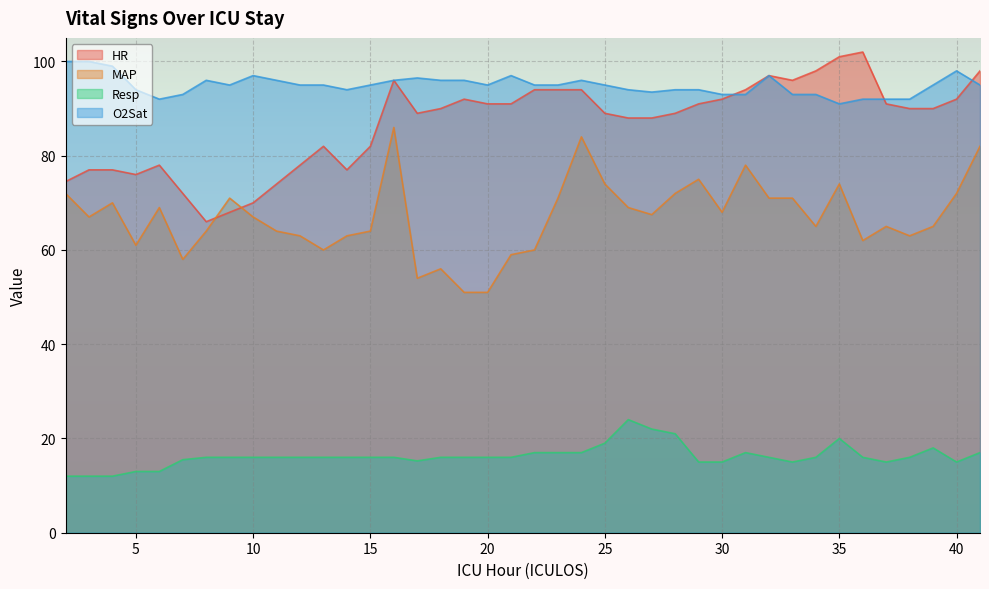

Reading left to right, what are all the values shown in this chart?

HR: 74.5	77.0	77.0	76.0	78.0	72.0	66.0	68.0	70.0	74.0	78.0	82.0	77.0	82.0	96.0	89.0	90.0	92.0	91.0	91.0	94.0	94.0	94.0	89.0	88.0	88.0	89.0	91.0	92.0	94.0	97.0	96.0	98.0	101.0	102.0	91.0	90.0	90.0	92.0	98.0
MAP: 72.0	67.0	70.0	61.0	69.0	58.0	64.0	71.0	67.0	64.0	63.0	60.0	63.0	64.0	86.0	54.0	56.0	51.0	51.0	59.0	60.0	71.0	84.0	74.0	69.0	67.5	72.0	75.0	68.0	78.0	71.0	71.0	65.0	74.0	62.0	65.0	63.0	65.0	72.0	82.0
Resp: 12.0	12.0	12.0	13.0	13.0	15.5	16.0	16.0	16.0	16.0	16.0	16.0	16.0	16.0	16.0	15.2	16.0	16.0	16.0	16.0	17.0	17.0	17.0	19.0	24.0	22.0	21.0	15.0	15.0	17.0	16.0	15.0	16.0	20.0	16.0	15.0	16.0	18.0	15.0	17.0
O2Sat: 100.0	100.0	99.0	94.0	92.0	93.0	96.0	95.0	97.0	96.0	95.0	95.0	94.0	95.0	96.0	96.5	96.0	96.0	95.0	97.0	95.0	95.0	96.0	95.0	94.0	93.5	94.0	94.0	93.0	93.0	97.0	93.0	93.0	91.0	92.0	92.0	92.0	95.0	98.0	95.0